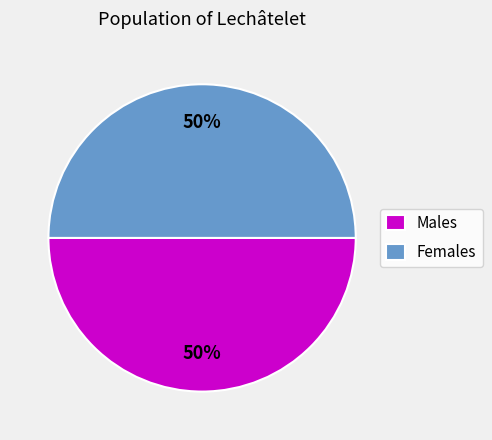

To the nearest percent, what is the average slice percentage?

50%